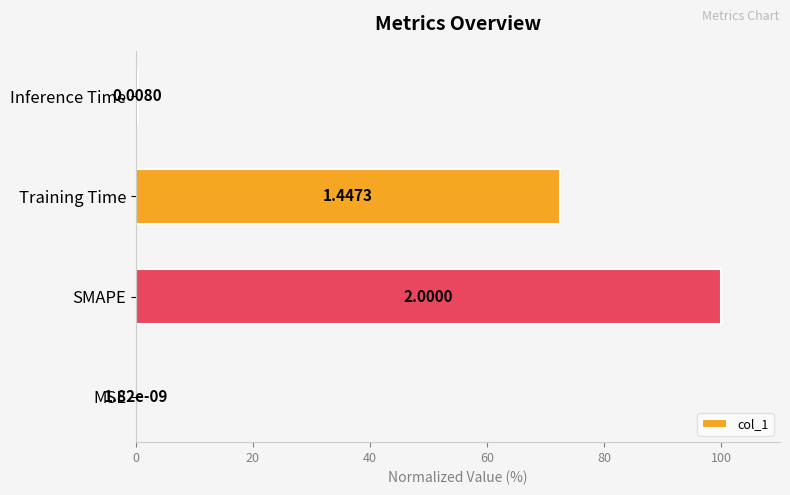

Where is the data nearest to the value 50?

Training Time